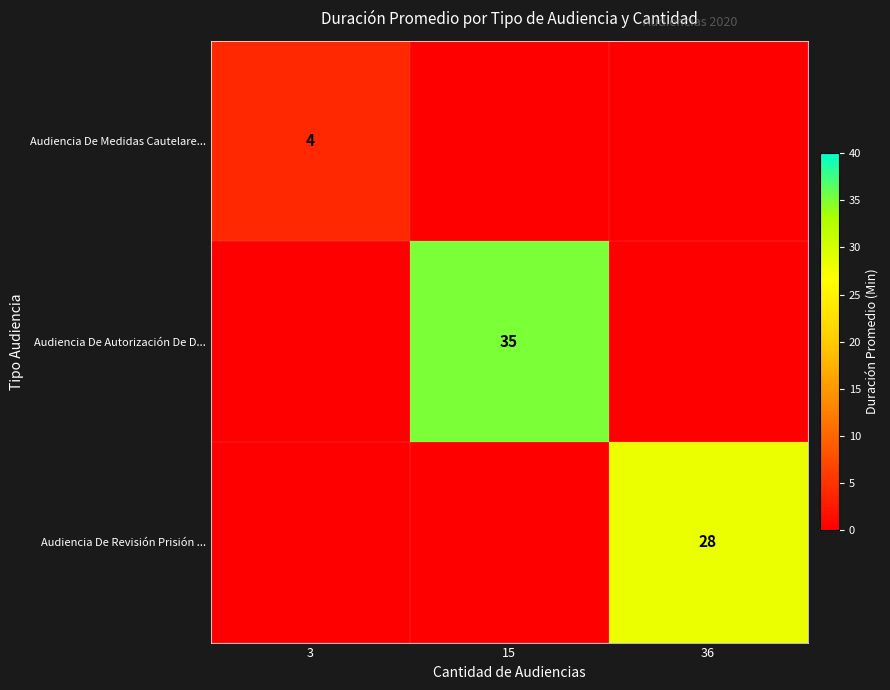

How many distinct data groups are displayed?

3